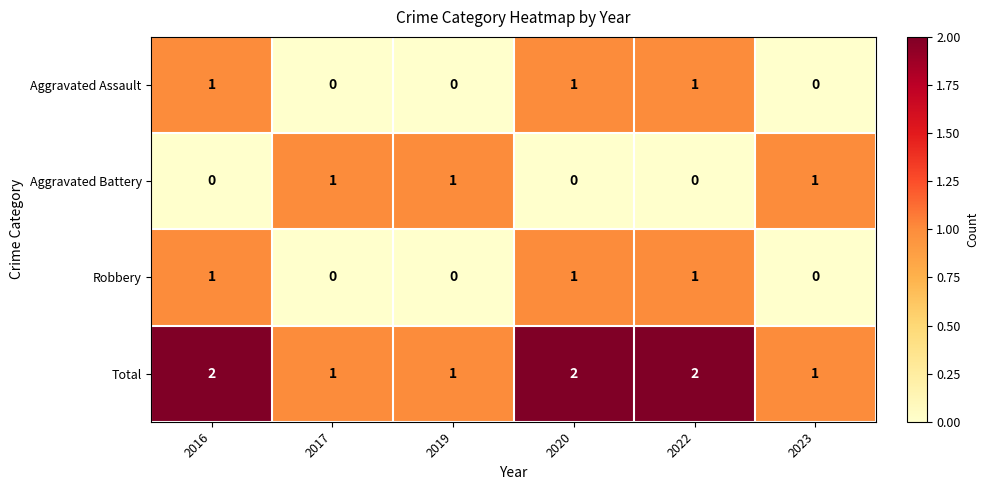

Reading left to right, transcribe all the data shown in this chart.

Aggravated Assault: 2016=1	2017=0	2019=0	2020=1	2022=1	2023=0
Aggravated Battery: 2016=0	2017=1	2019=1	2020=0	2022=0	2023=1
Robbery: 2016=1	2017=0	2019=0	2020=1	2022=1	2023=0
Total: 2016=2	2017=1	2019=1	2020=2	2022=2	2023=1